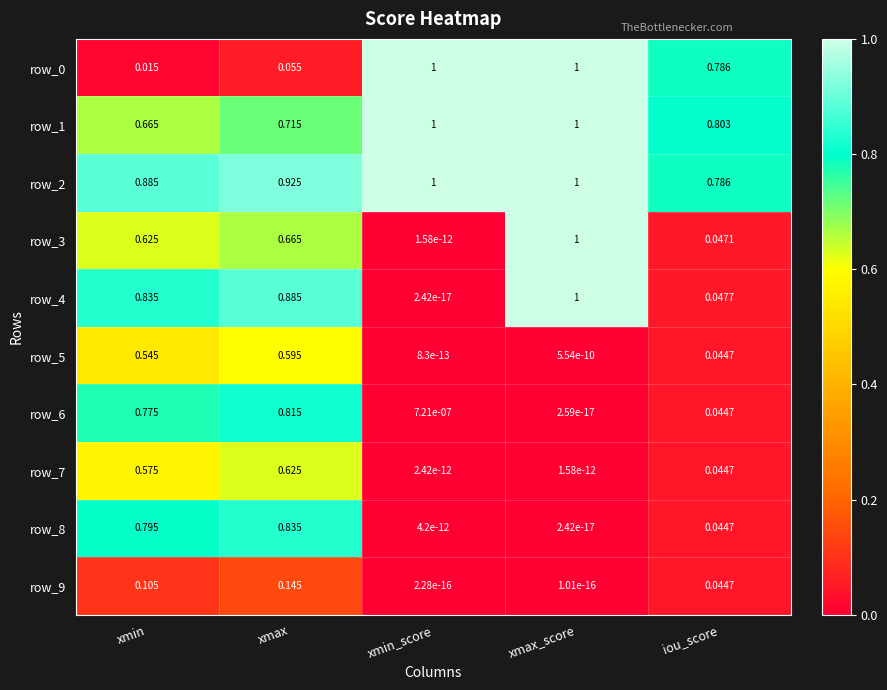

What is the difference between the maximum and minimum values in the row_4 series?

1.0